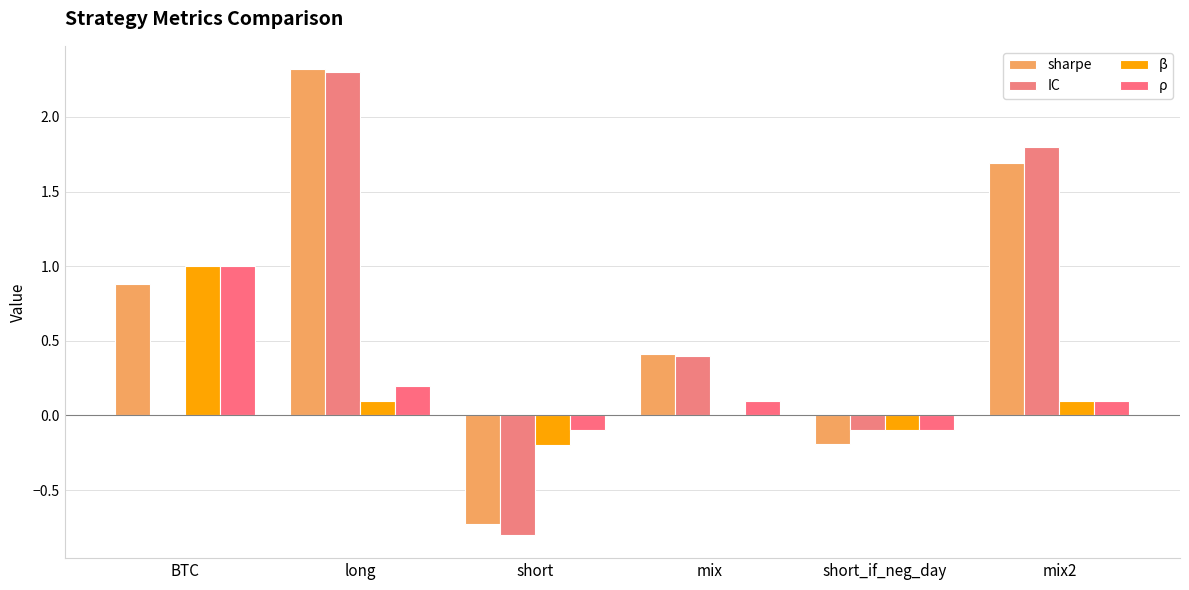

Where does the β series first go above 0?

BTC